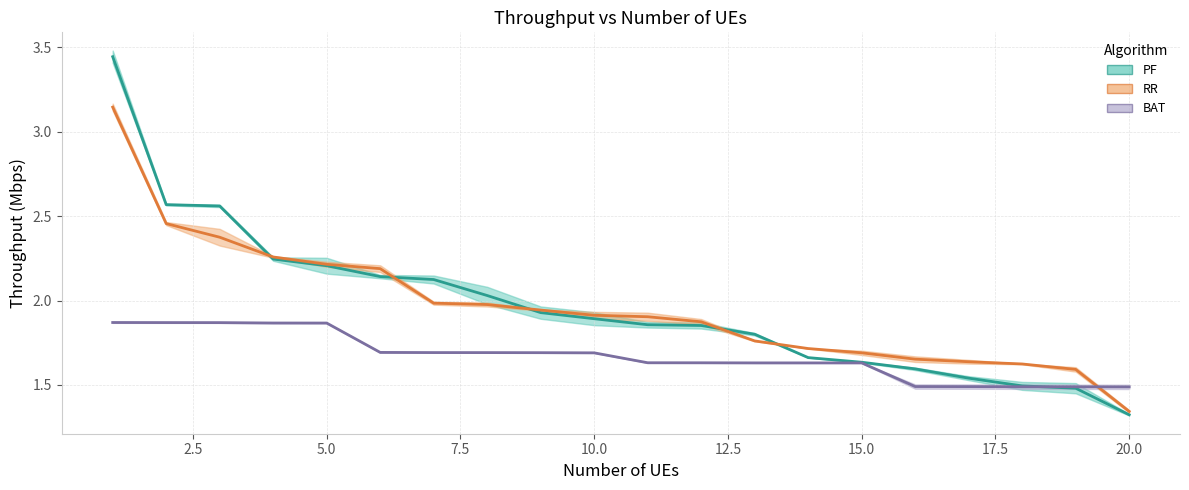

Count the number of data series in this chart.

3